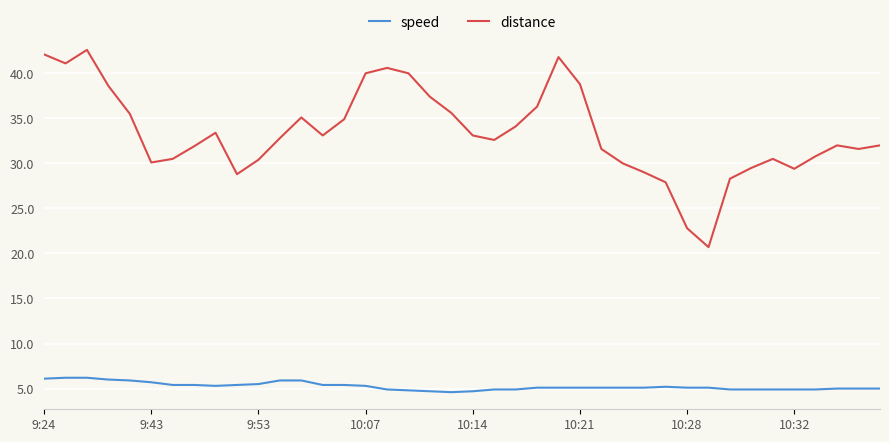

True or false: speed and distance cross at least once.

False